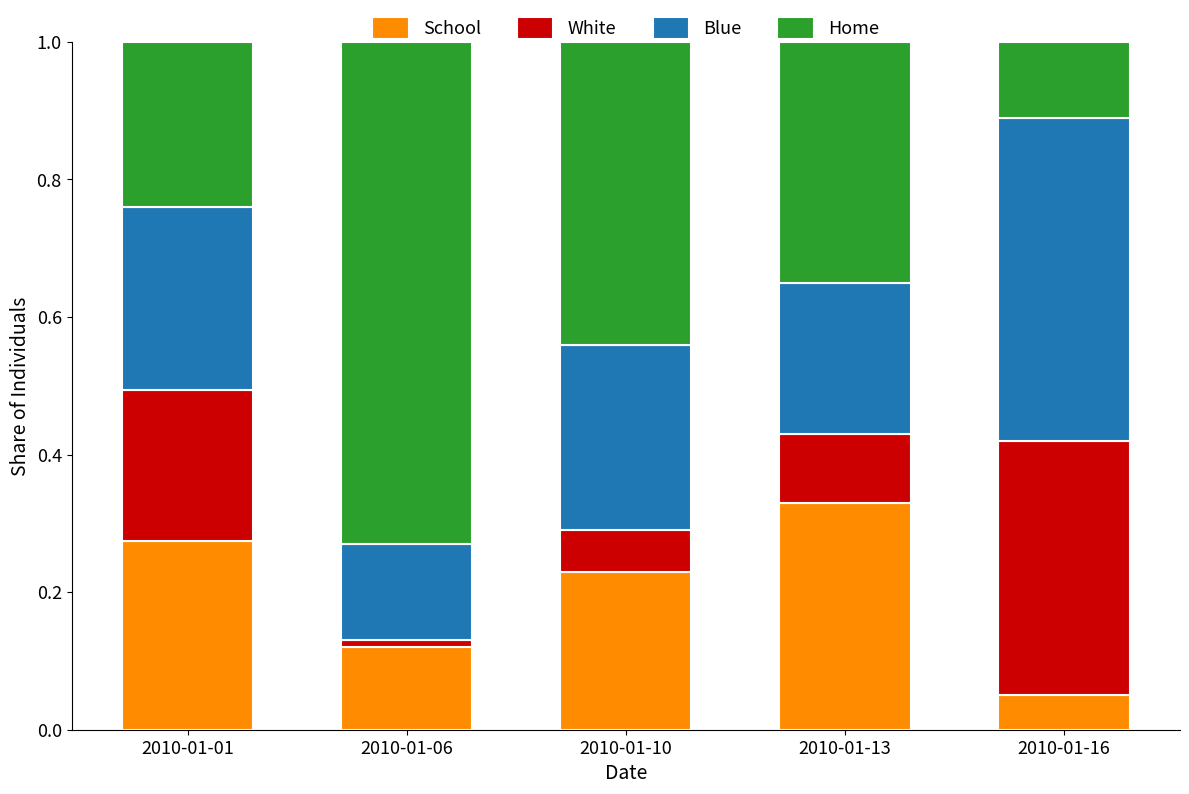

At which label does School reach its minimum?

2010-01-16